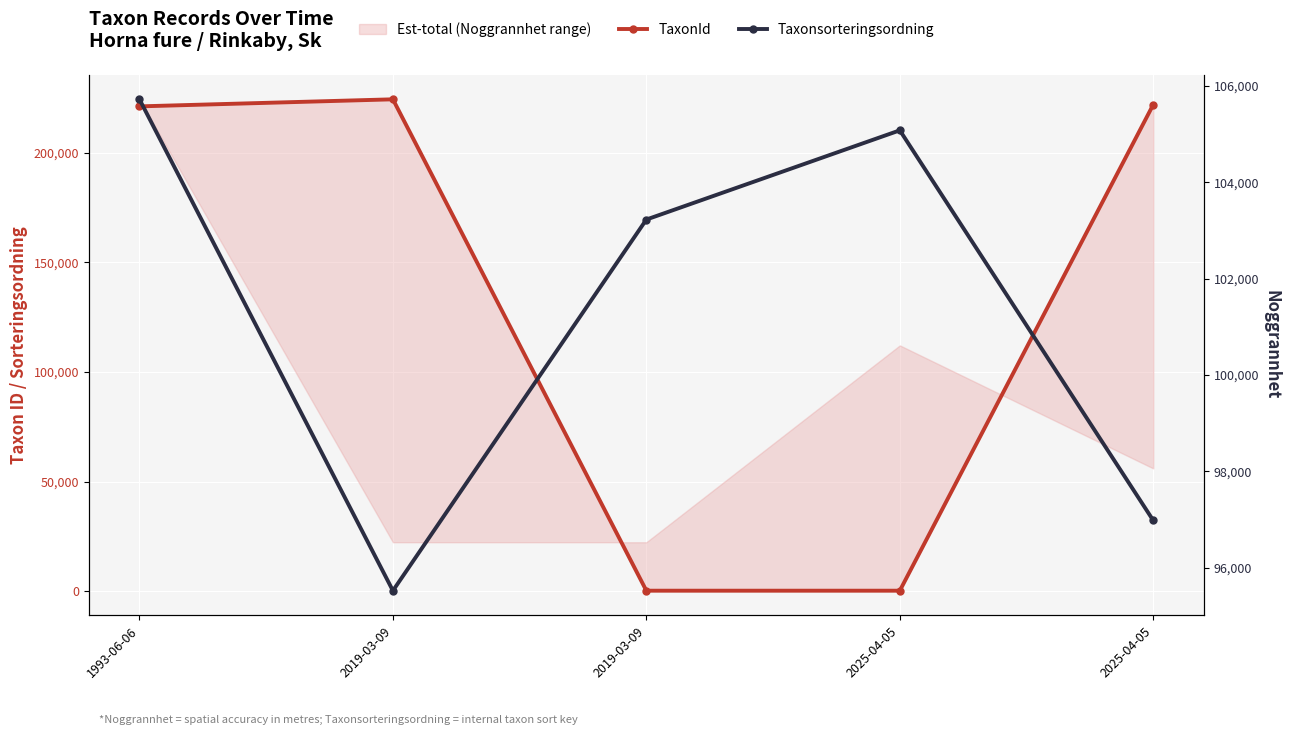

How many times do TaxonId and Taxonsorteringsordning cross each other?

2